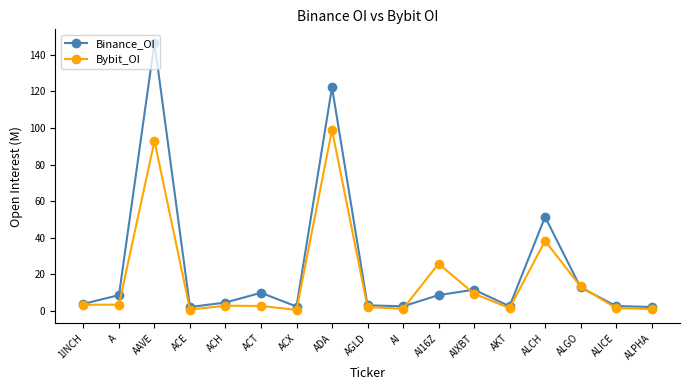

Is it true that Bybit_OI equals 25.7 at AI16Z?

True